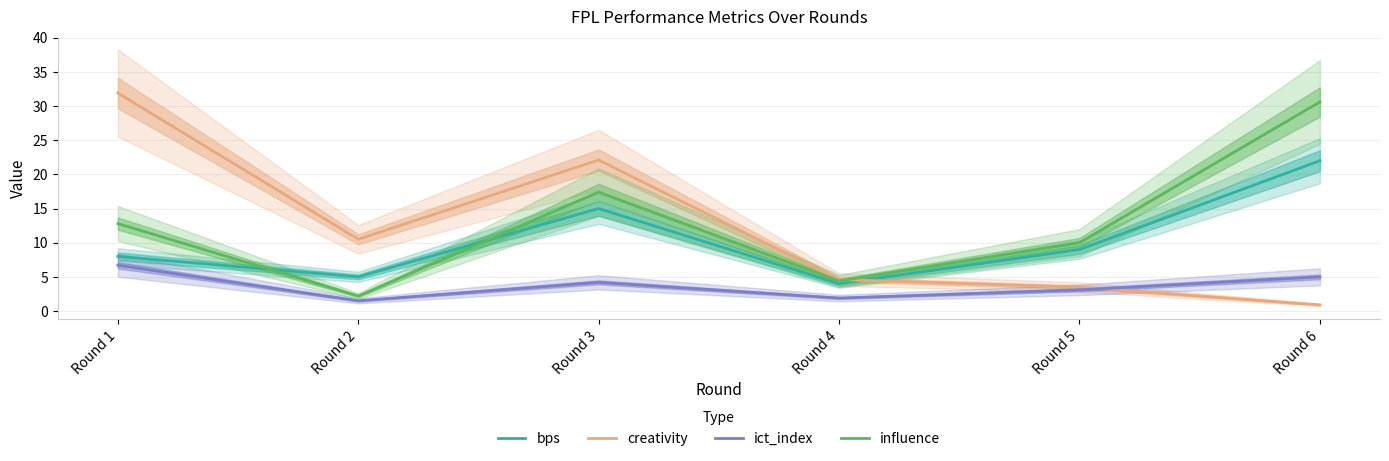

At how many categories does at least one series exceed 23?

2